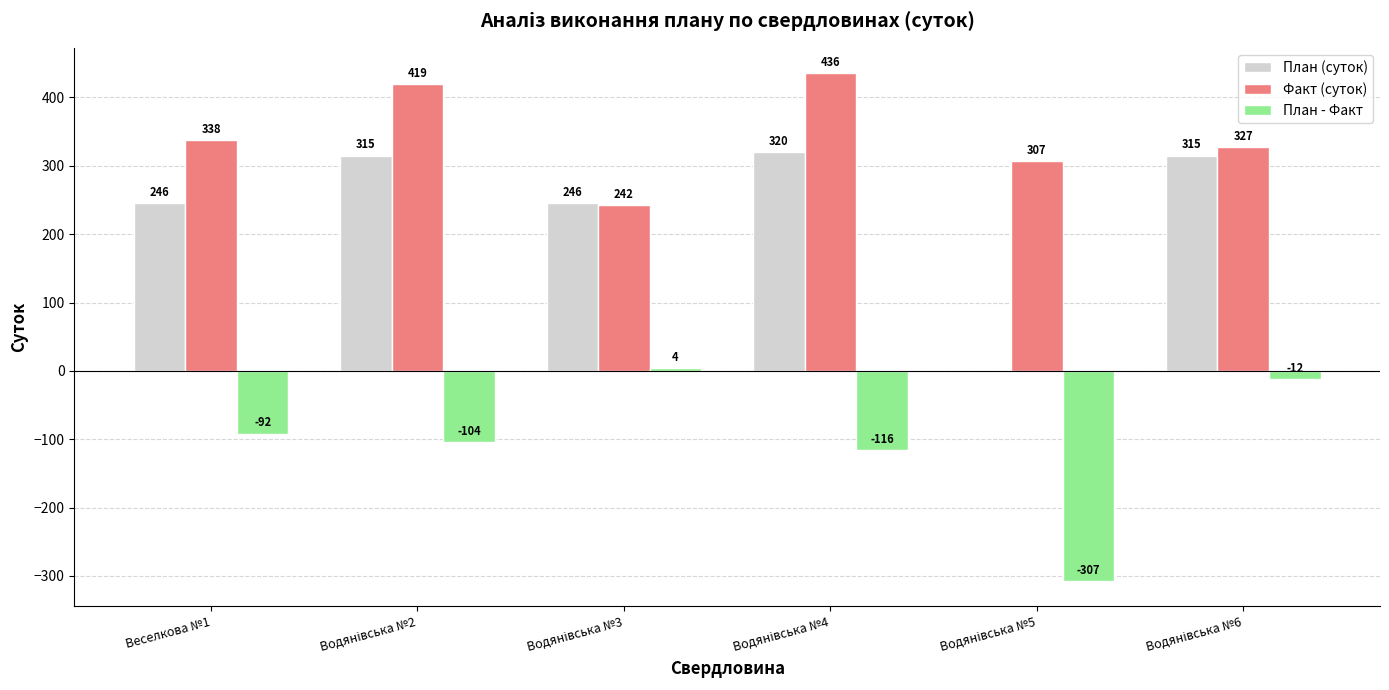

The value of План (суток) at Веселкова №1 is 84.5. True or false?

False